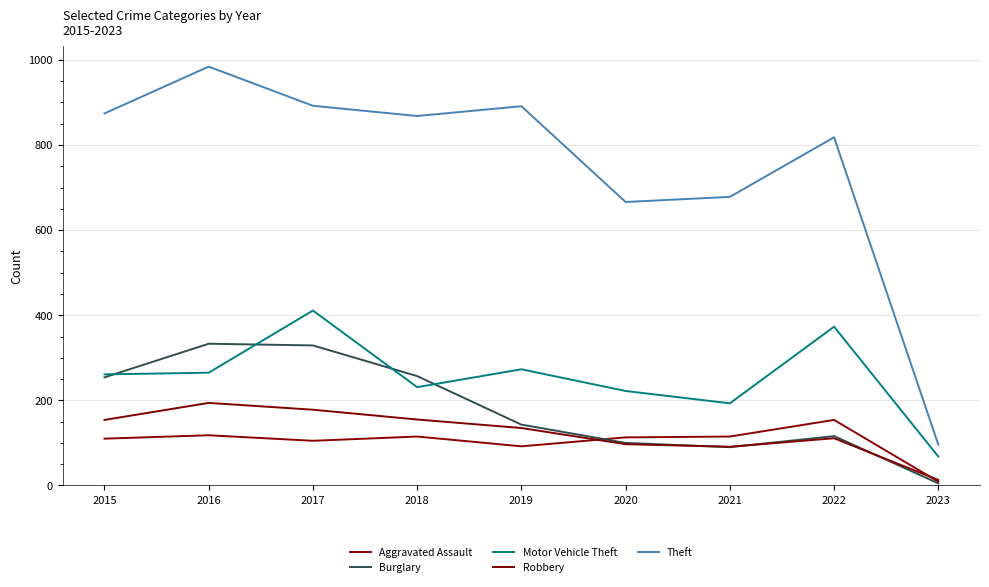

What are all the series names shown in the legend?

Aggravated Assault, Burglary, Motor Vehicle Theft, Robbery, Theft